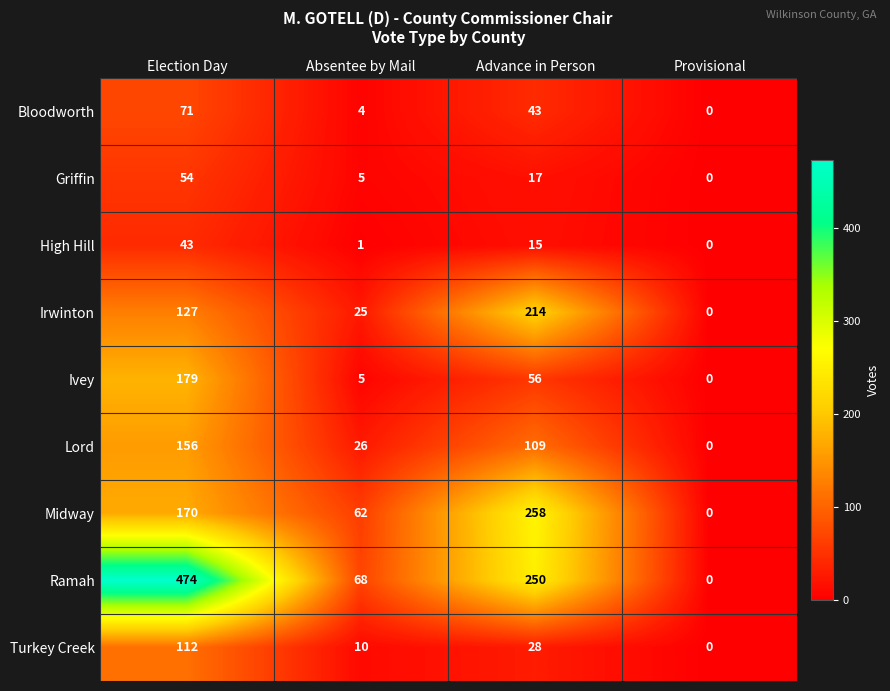

Between Absentee by Mail and Provisional, which series saw the biggest shift?

Ramah